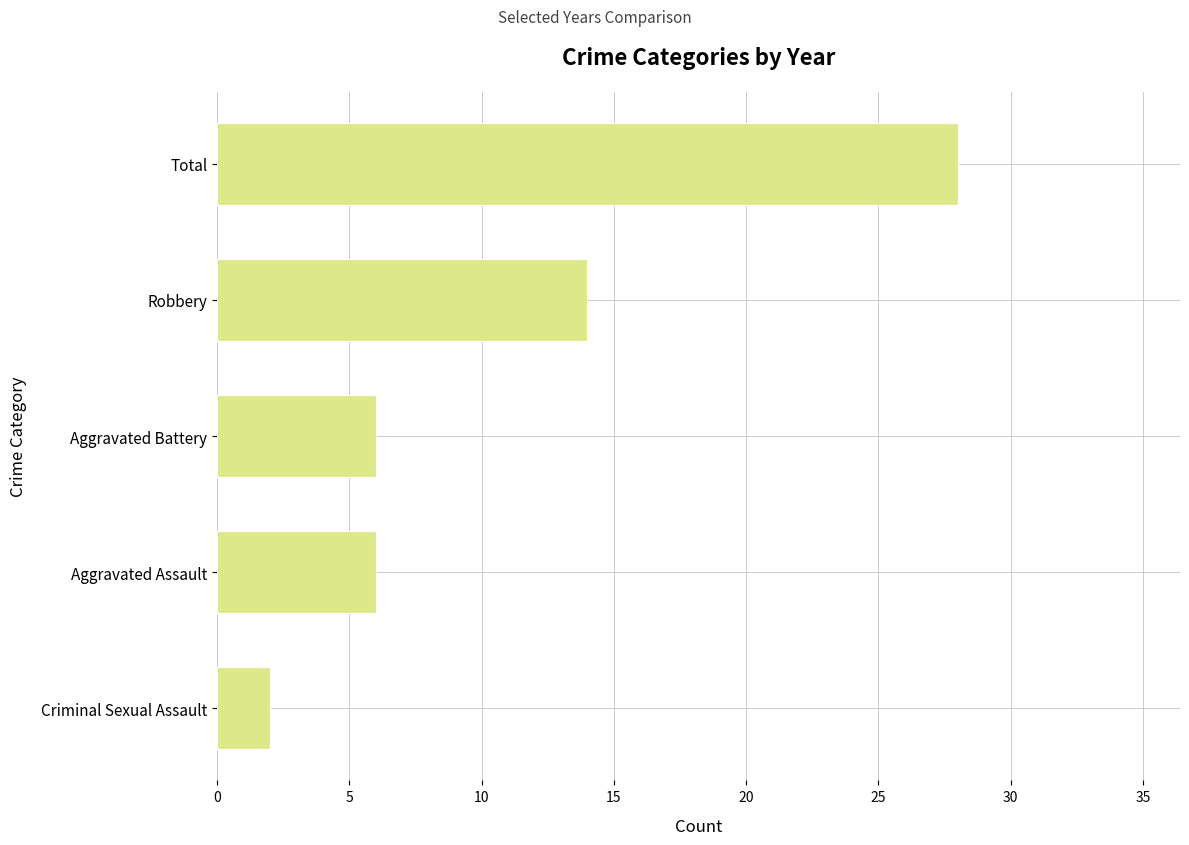

What is the change in value from Criminal Sexual Assault to Robbery?

+12